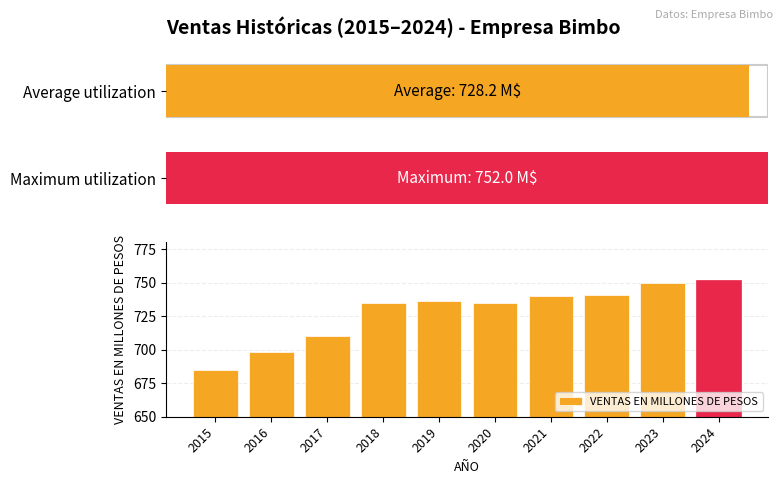

List the labels in order of value, largest first.

2024, 2023, 2022, 2021, 2019, 2018, 2020, 2017, 2016, 2015